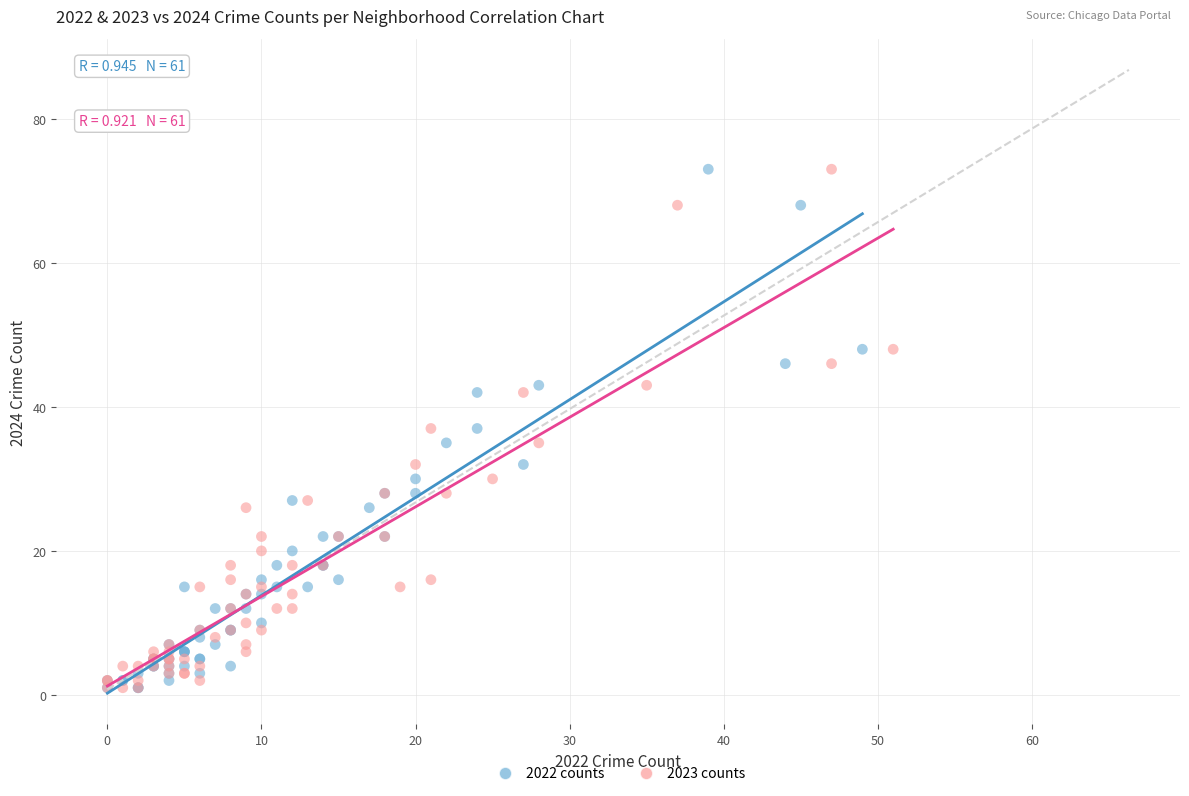

What are all the series names shown in the legend?

2022 counts, 2023 counts